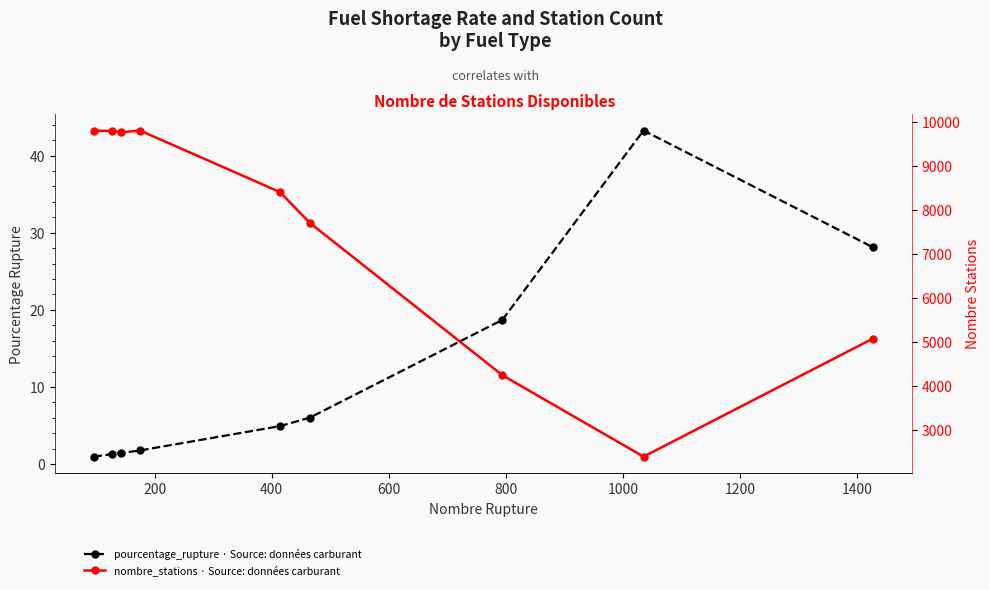

Is this an area chart (filled region under the line)?

No